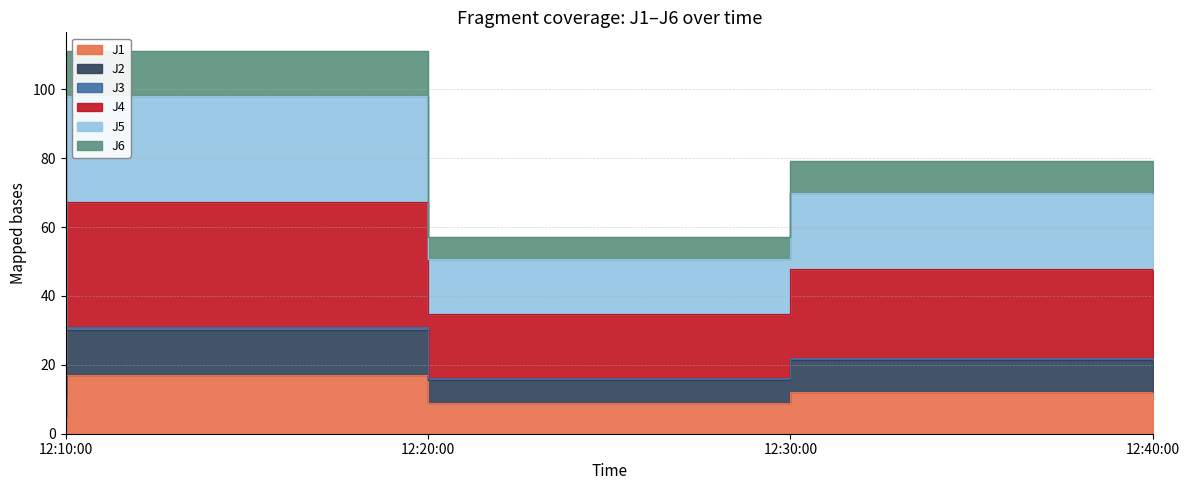

What is the smallest value displayed?

5.0